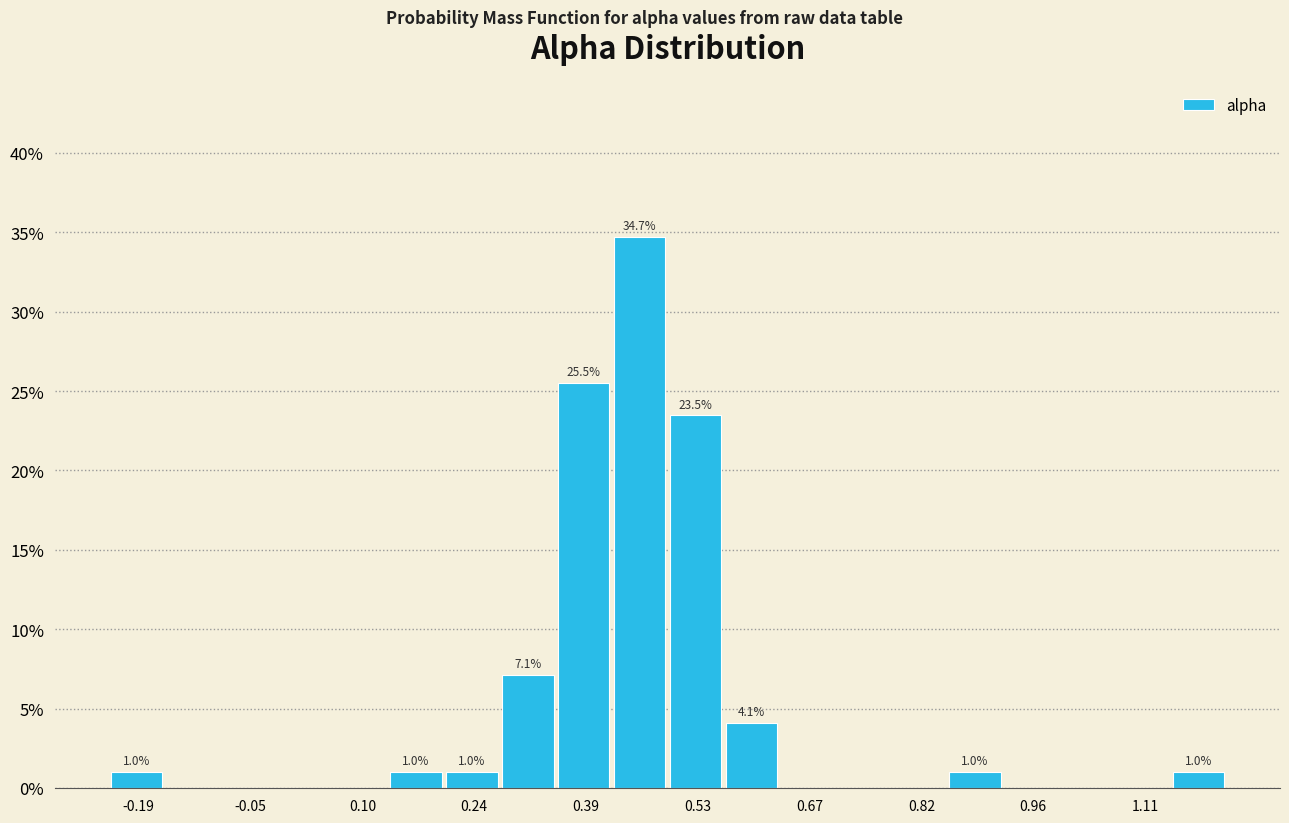

Around what value on the x-axis is the tallest bar? Give the approximate position of its centre, as read against the axis.

0.46